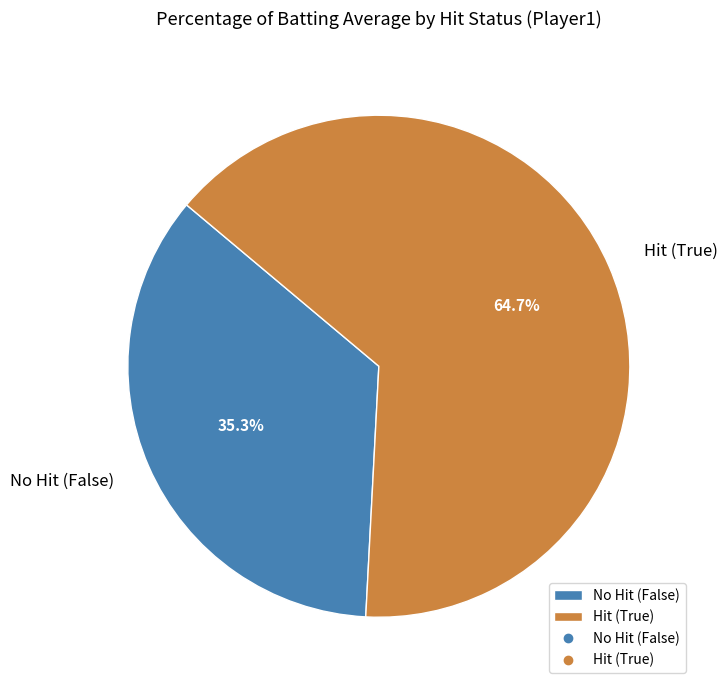

Does any single category account for the majority?

Yes